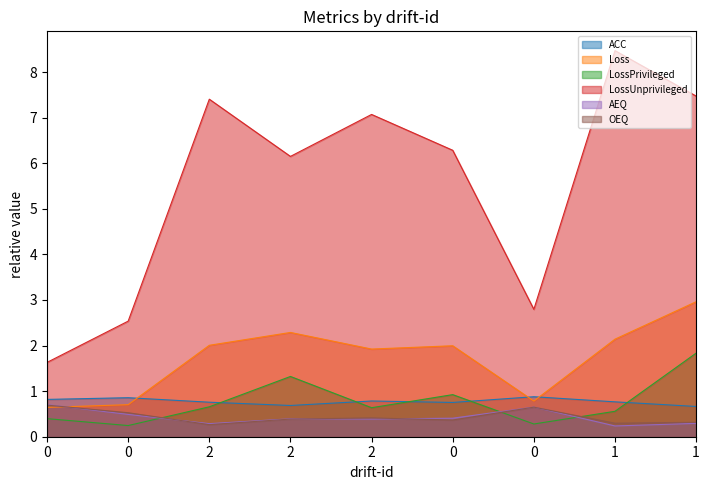

Is it true that OEQ equals 0.9 at 0?

False